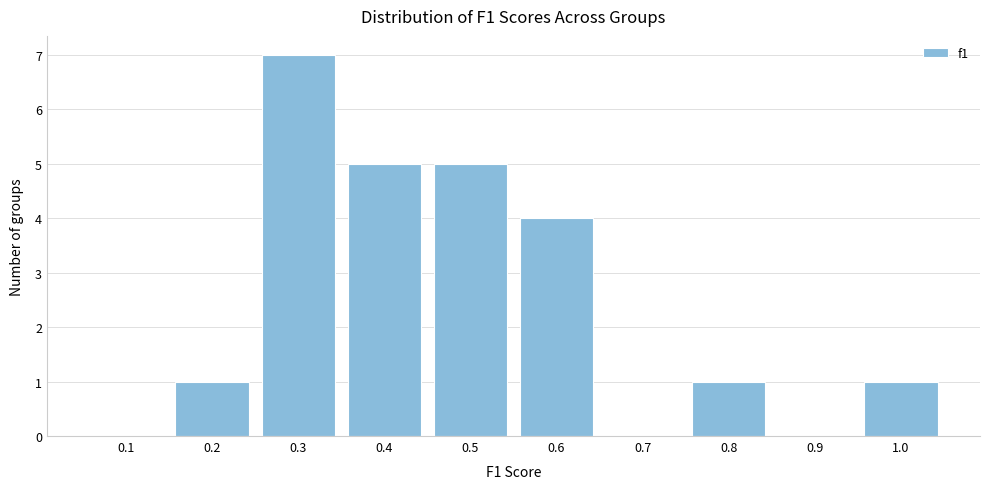

Reading left to right, what are all the values shown in this chart?

0.1=0	0.2=1	0.3=7	0.4=5	0.5=5	0.6=4	0.7=0	0.8=1	0.9=0	1.0=1